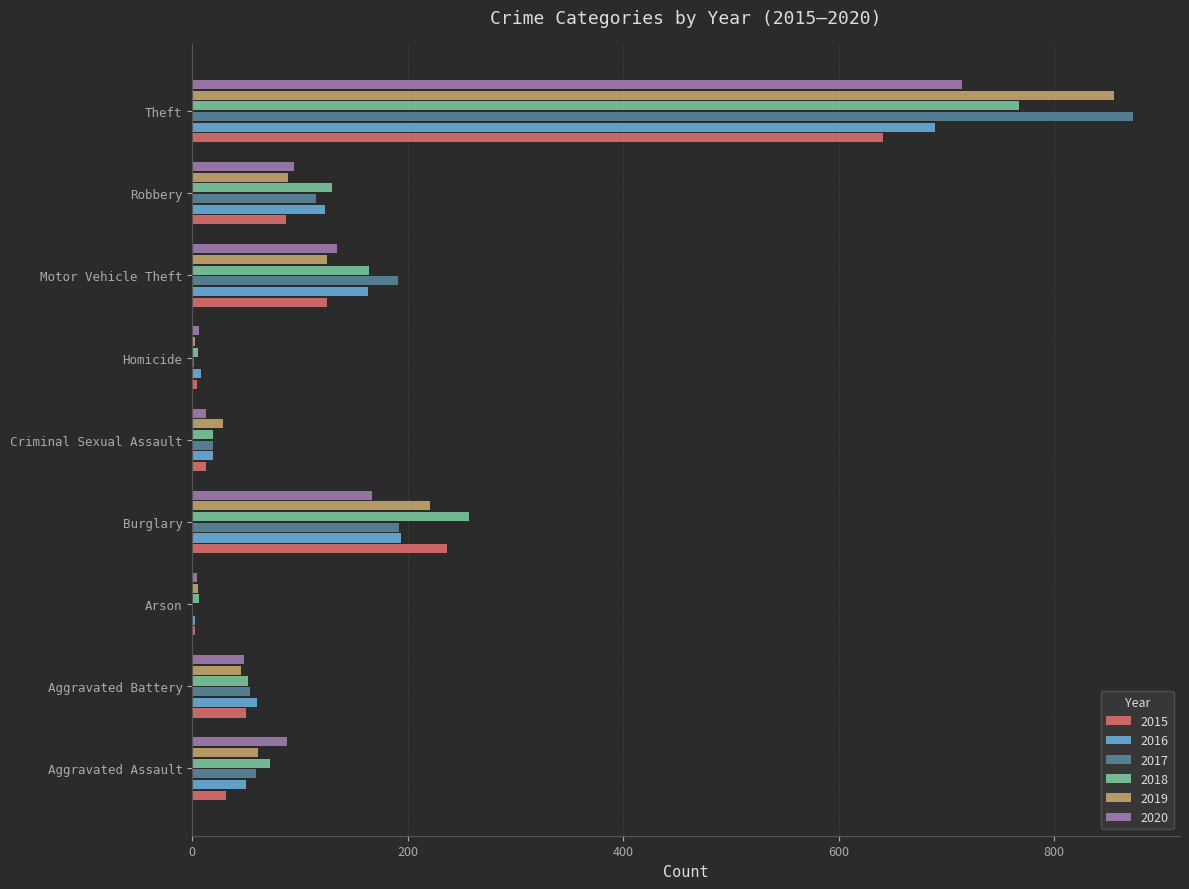

At which label is 2019 closest to 429?

Burglary